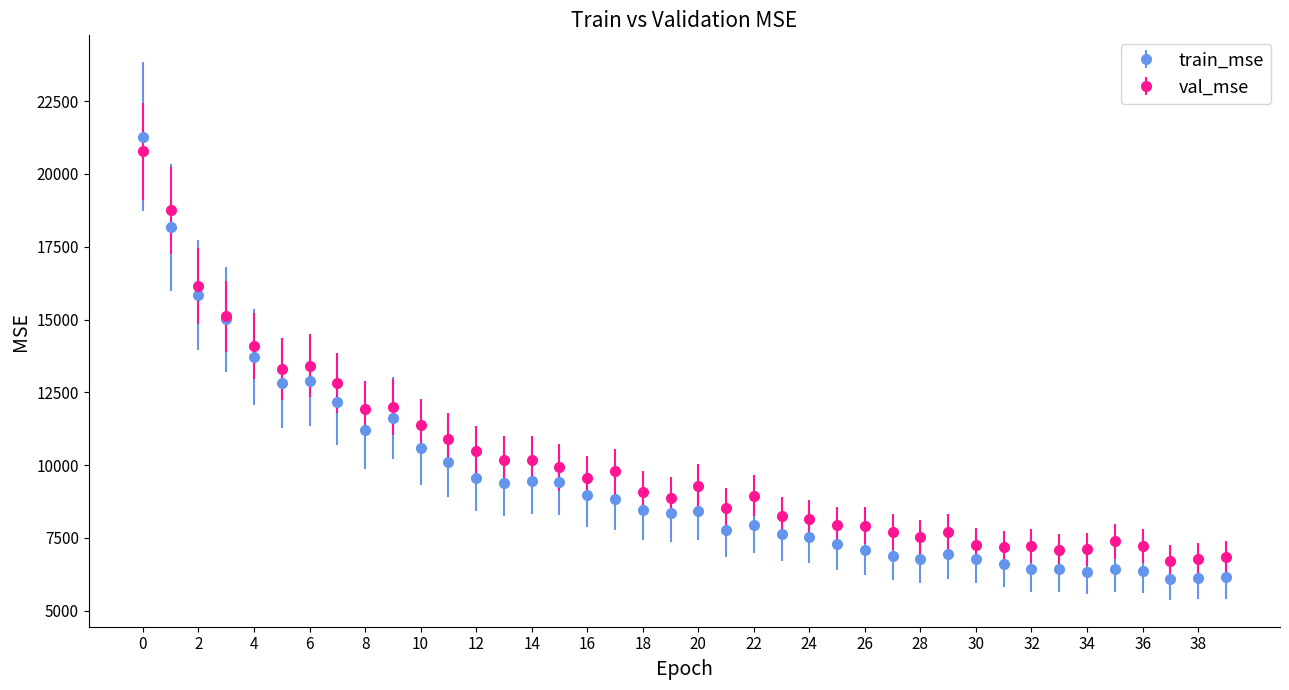

What are all the series names shown in the legend?

train_mse, val_mse